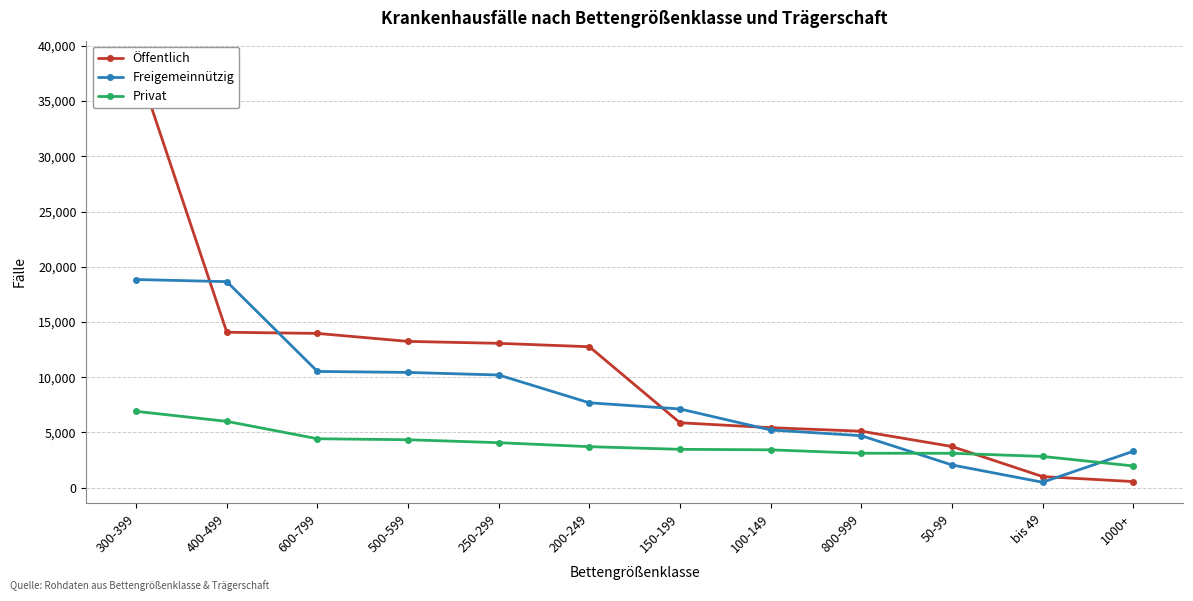

Between 200-249 and 1000+, which is larger?

200-249